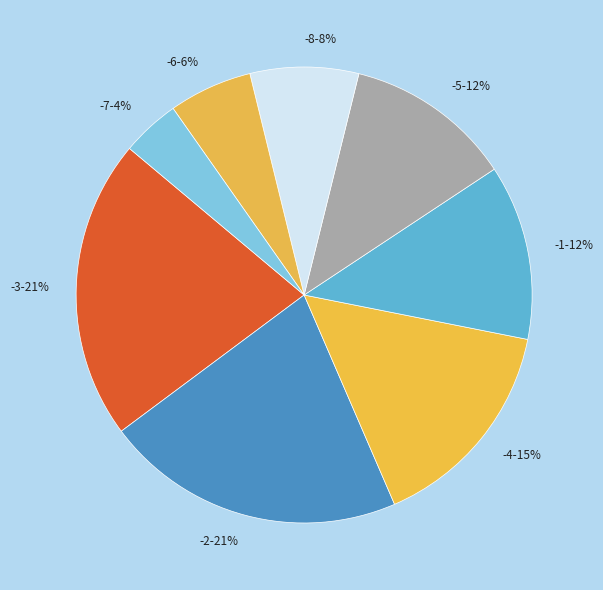

Combined, do -2 and -4 account for over 50%?

No